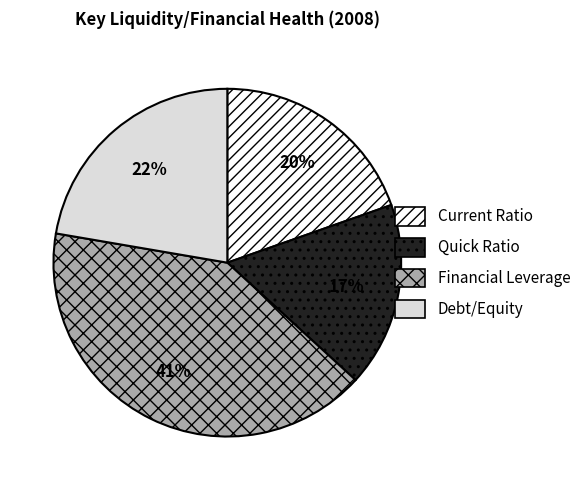

To the nearest percent, what portion does Quick Ratio represent?

17%